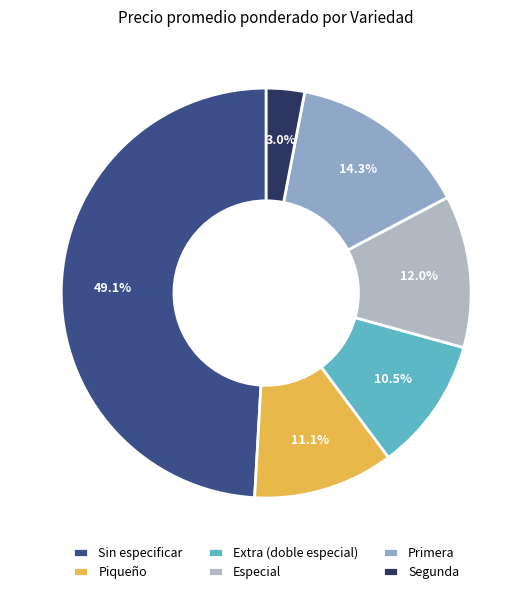

Is there any slice that represents more than half of the pie?

No